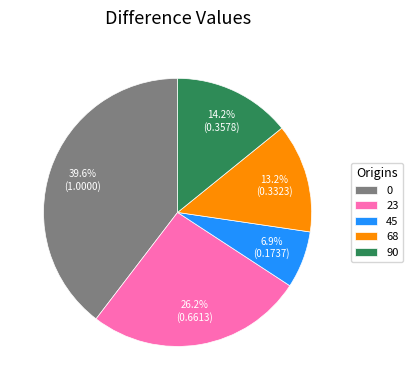

To the nearest percent, what is the difference between the 0 and 23 slice percentages?

13%